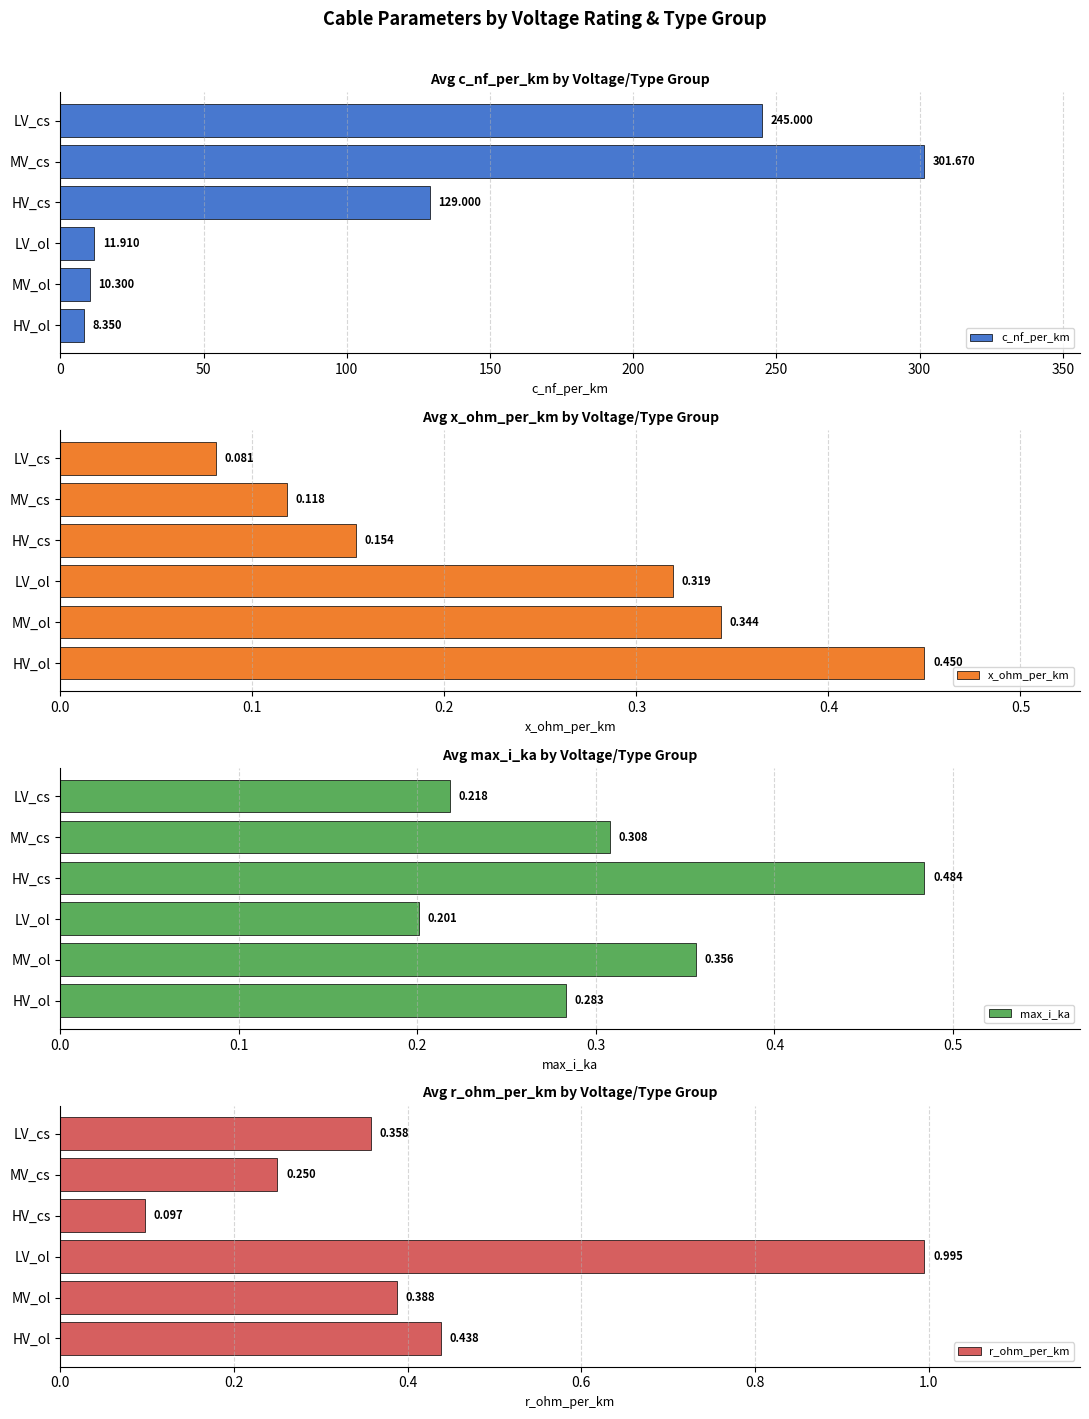

Rank the categories by c_nf_per_km value from highest to lowest.

MV_cs, LV_cs, HV_cs, LV_ol, MV_ol, HV_ol